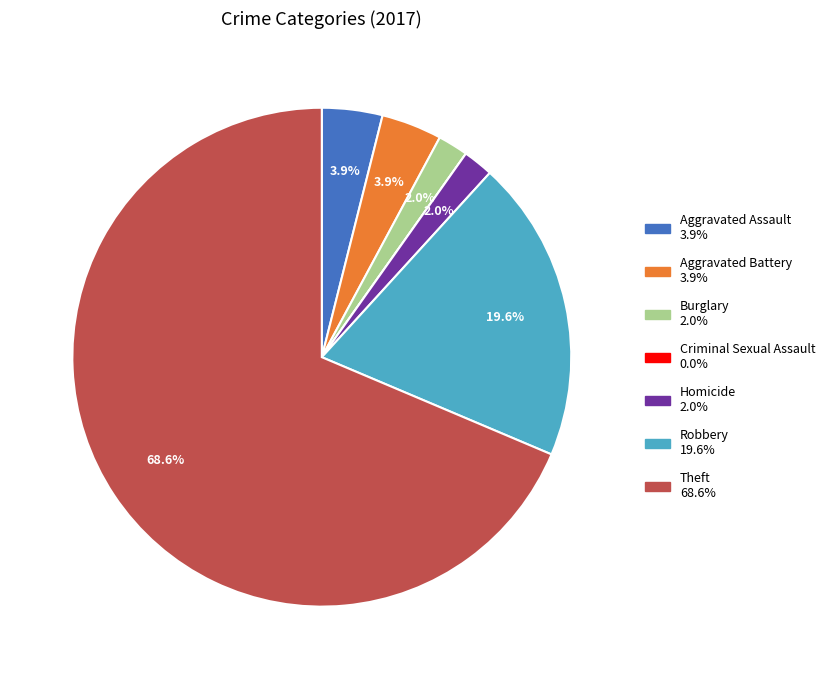

What is the majority slice?

Theft